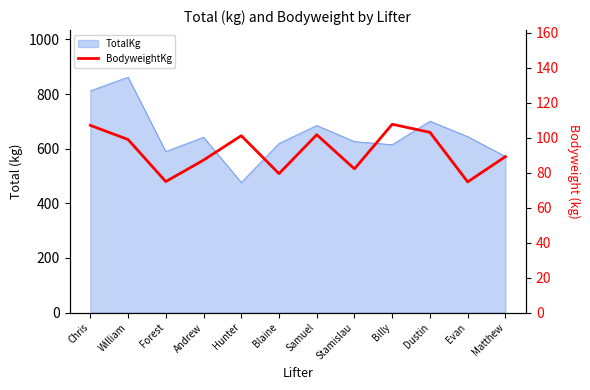

Reading left to right, what are all the values shown in this chart?

Chris=107.0	William=98.9	Forest=74.8	Andrew=87.1	Hunter=101.1	Blaine=79.4	Samuel=101.6	Stamislau=82.1	Billy=107.6	Dustin=103.0	Evan=74.7	Matthew=89.1